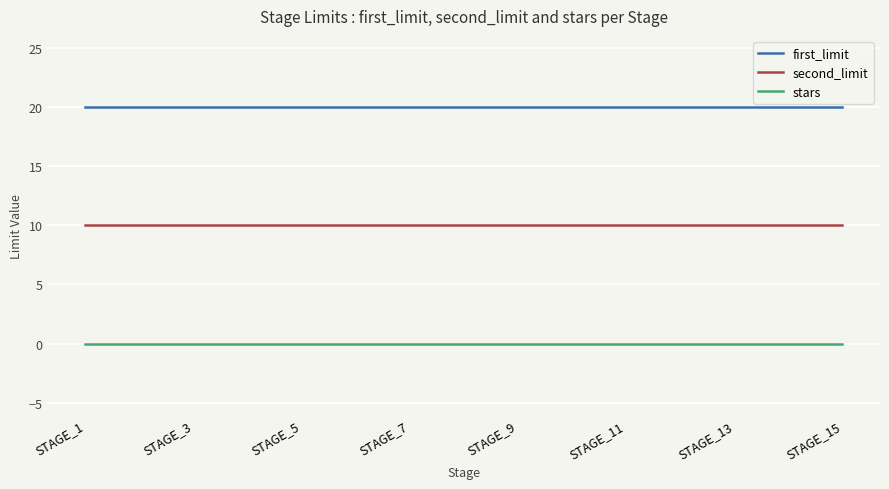

What are all the series names shown in the legend?

first_limit, second_limit, stars